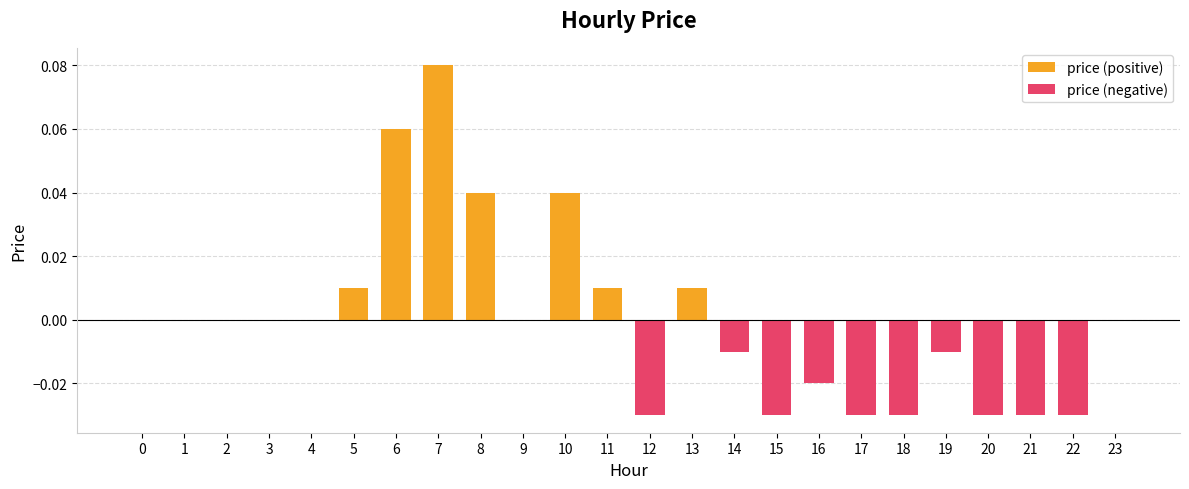

Reading left to right, list all the values displayed in this chart.

price (positive): 0.0	0.0	0.0	0.0	0.0	0.0	0.1	0.1	0.0	0.0	0.0	0.0	0.0	0.0	0.0	0.0	0.0	0.0	0.0	0.0	0.0	0.0	0.0	0.0
price (negative): 0.0	0.0	0.0	0.0	0.0	0.0	0.0	0.0	0.0	0.0	0.0	0.0	-0.0	0.0	-0.0	-0.0	-0.0	-0.0	-0.0	-0.0	-0.0	-0.0	-0.0	0.0